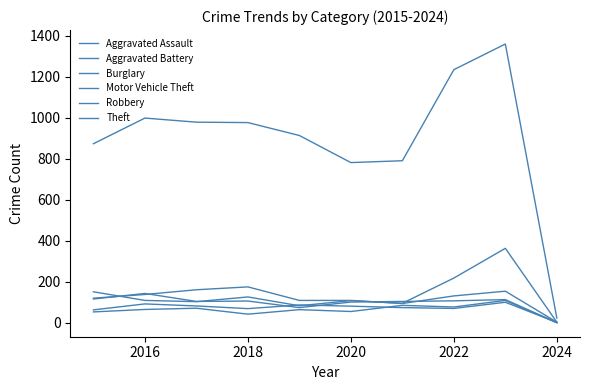

In Robbery, how many points are higher than both neighbors (excluding endpoints)?

3